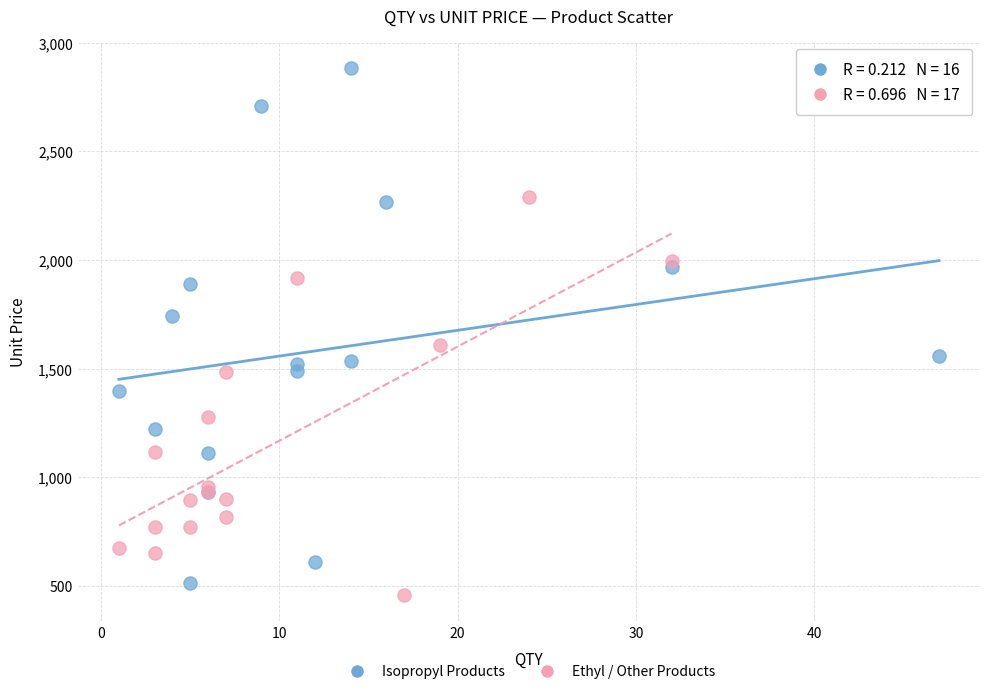

Which series has the largest Y range (max minus min)?

Isopropyl Products